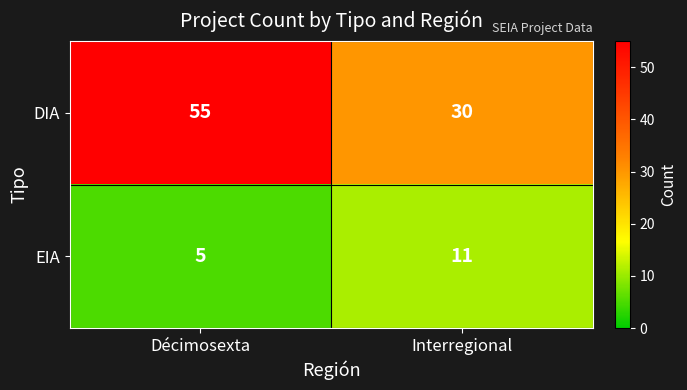

The DIA series shows 30 at Interregional. True or false?

True